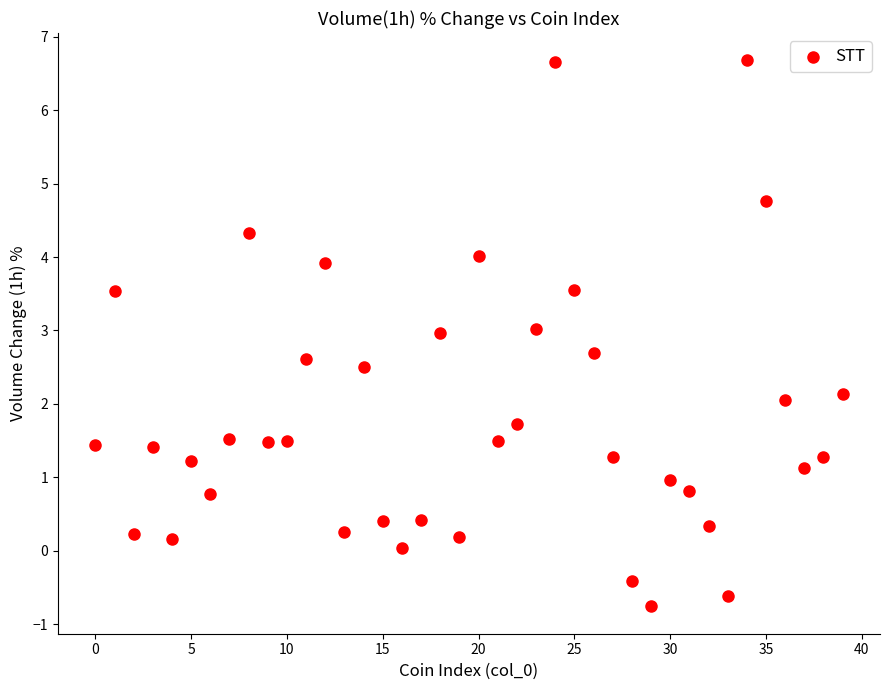

What is the range of Y values (max minus min)?

7.4